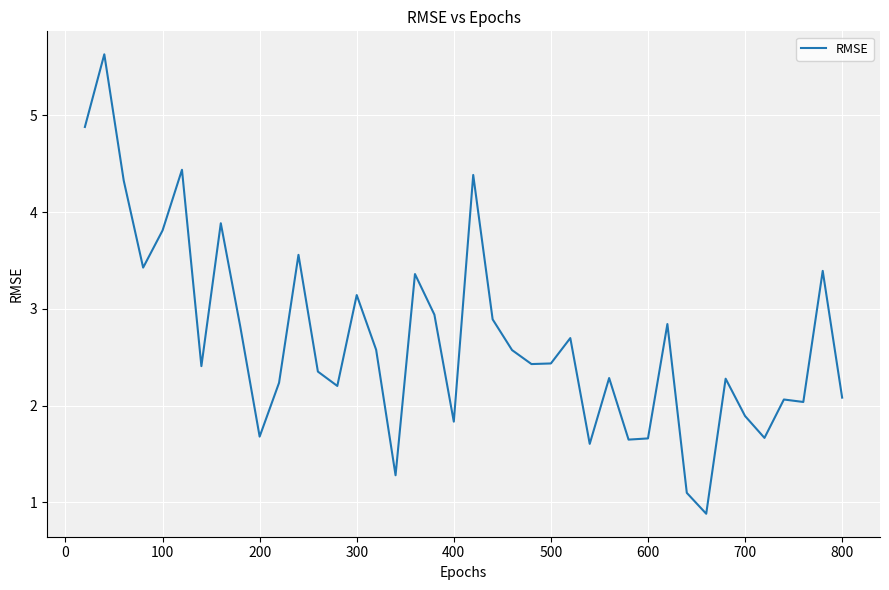

What is the minimum value shown in the chart?

0.9